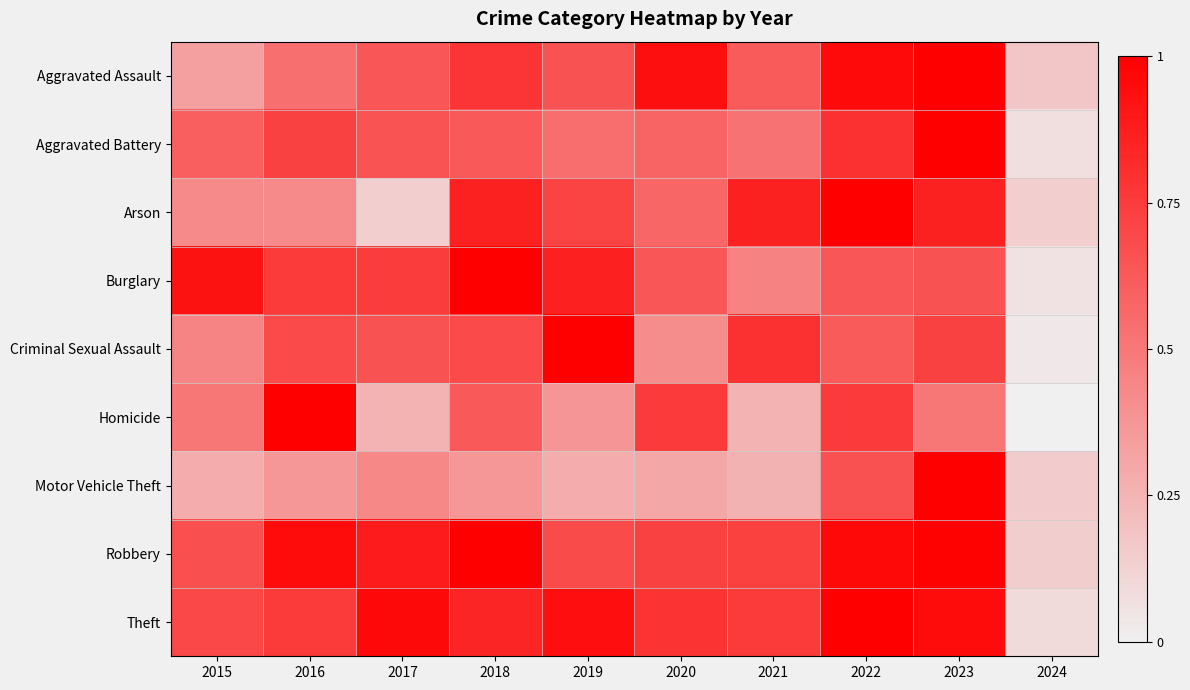

Which has a higher value, 2019 or 2018?

2018